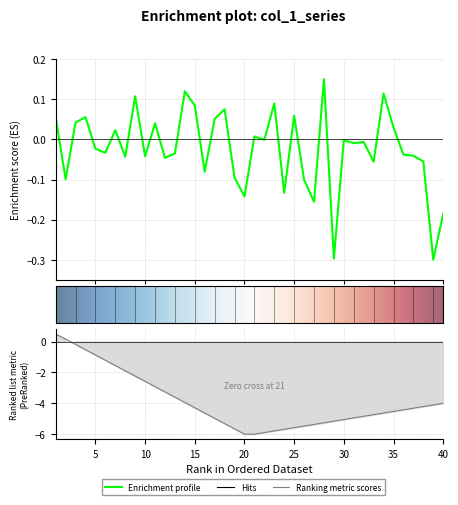

What is the change in value from 26 to 40?

-0.1